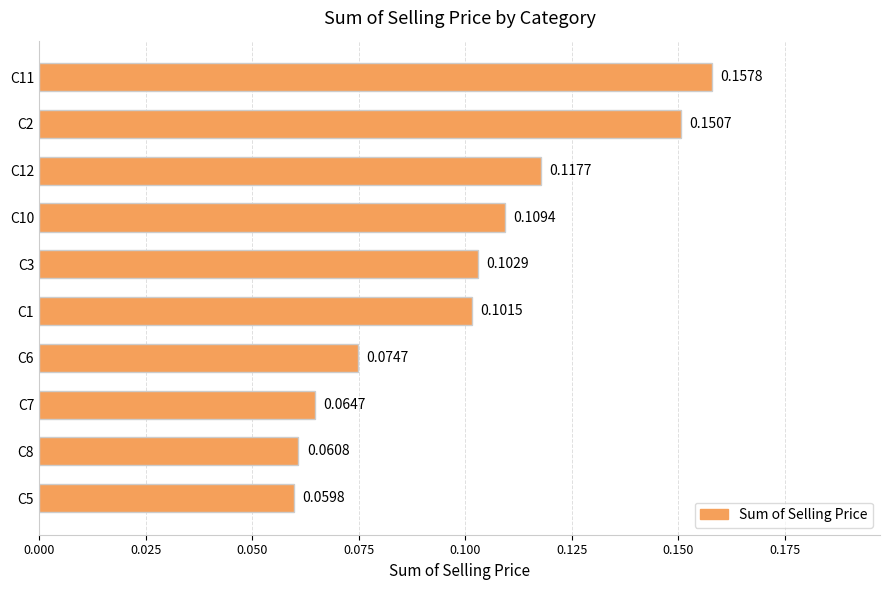

What is the sum of all values?

1.0